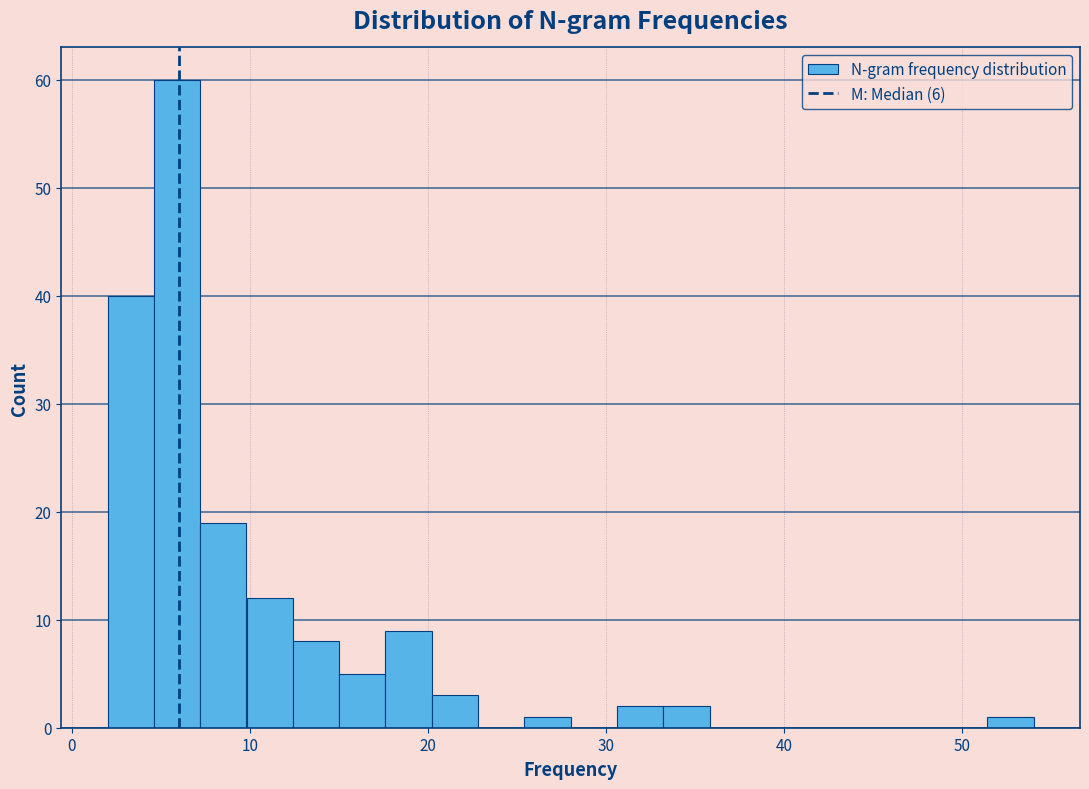

Around what value on the x-axis is the tallest bar? Give the approximate position of its centre, as read against the axis.

6